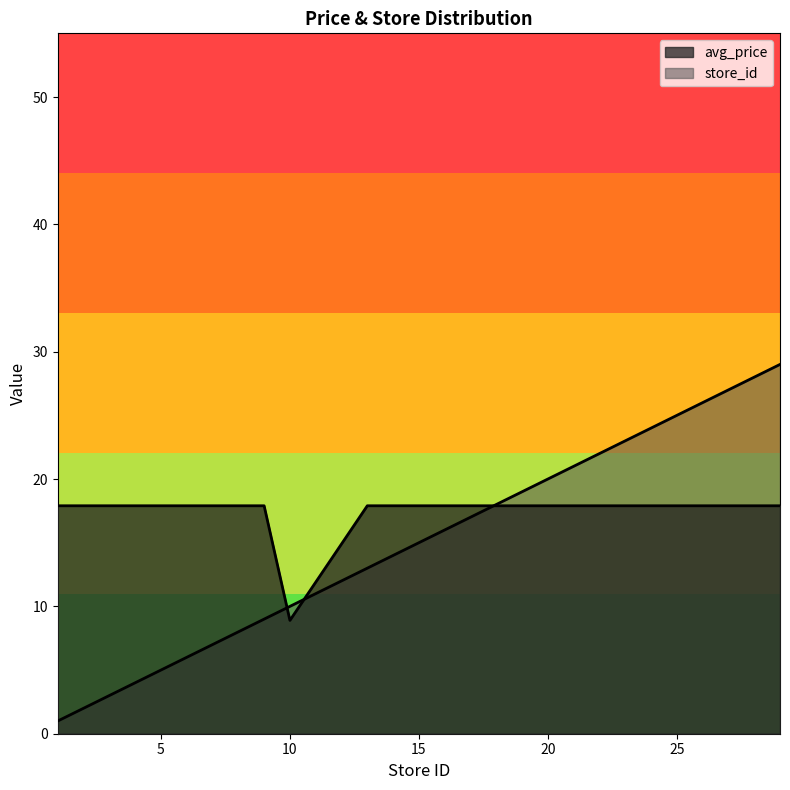

What is the difference between the second highest and minimum values in the avg_price series?

9.0